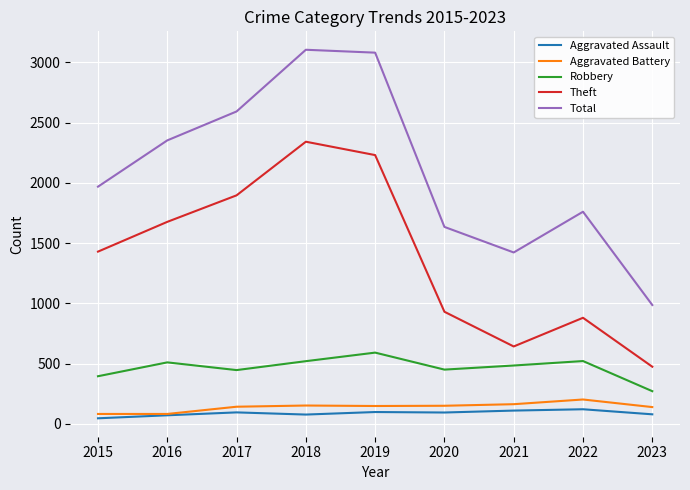

What is the difference between the highest and lowest values at 2018?

3027